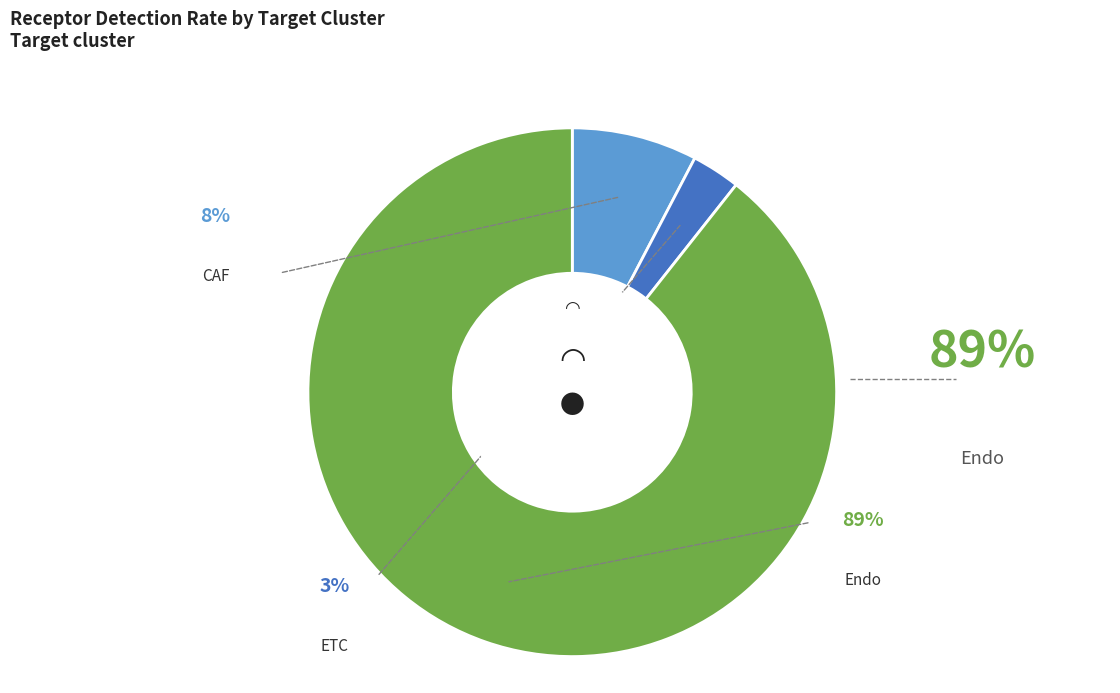

To the nearest percent, what percentage of the pie is CAF?

8%